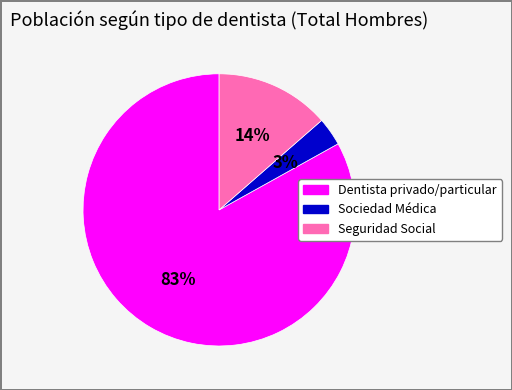

How many slices are in this pie chart?

3